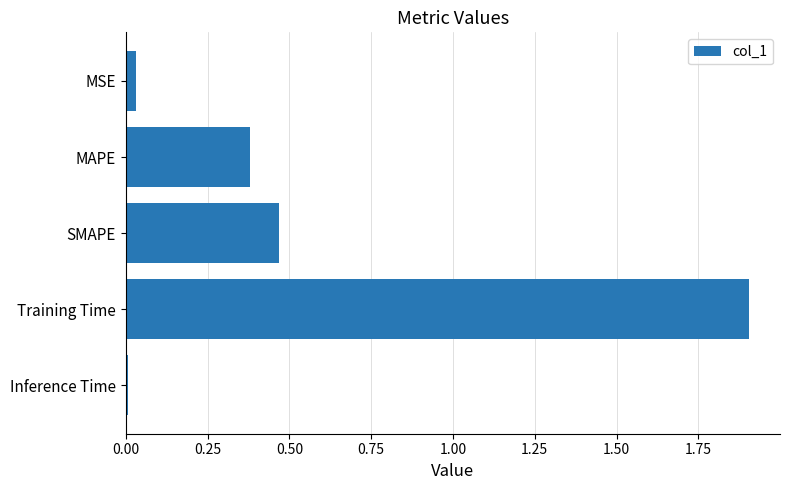

Which has a higher value, Inference Time or MAPE?

MAPE